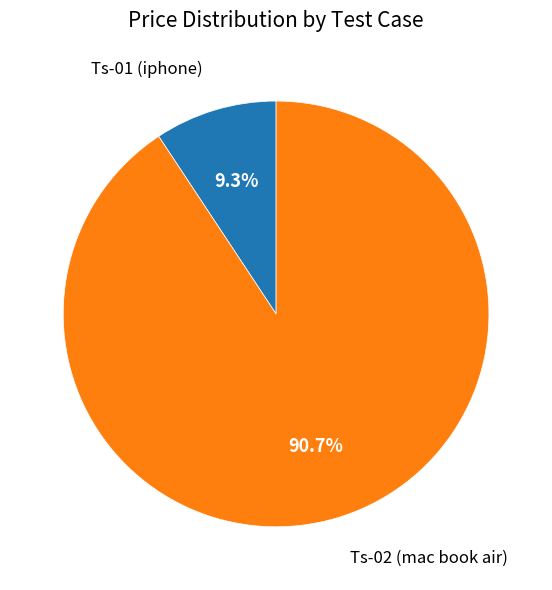

Which category accounts for the majority?

Ts-02 (mac book air)